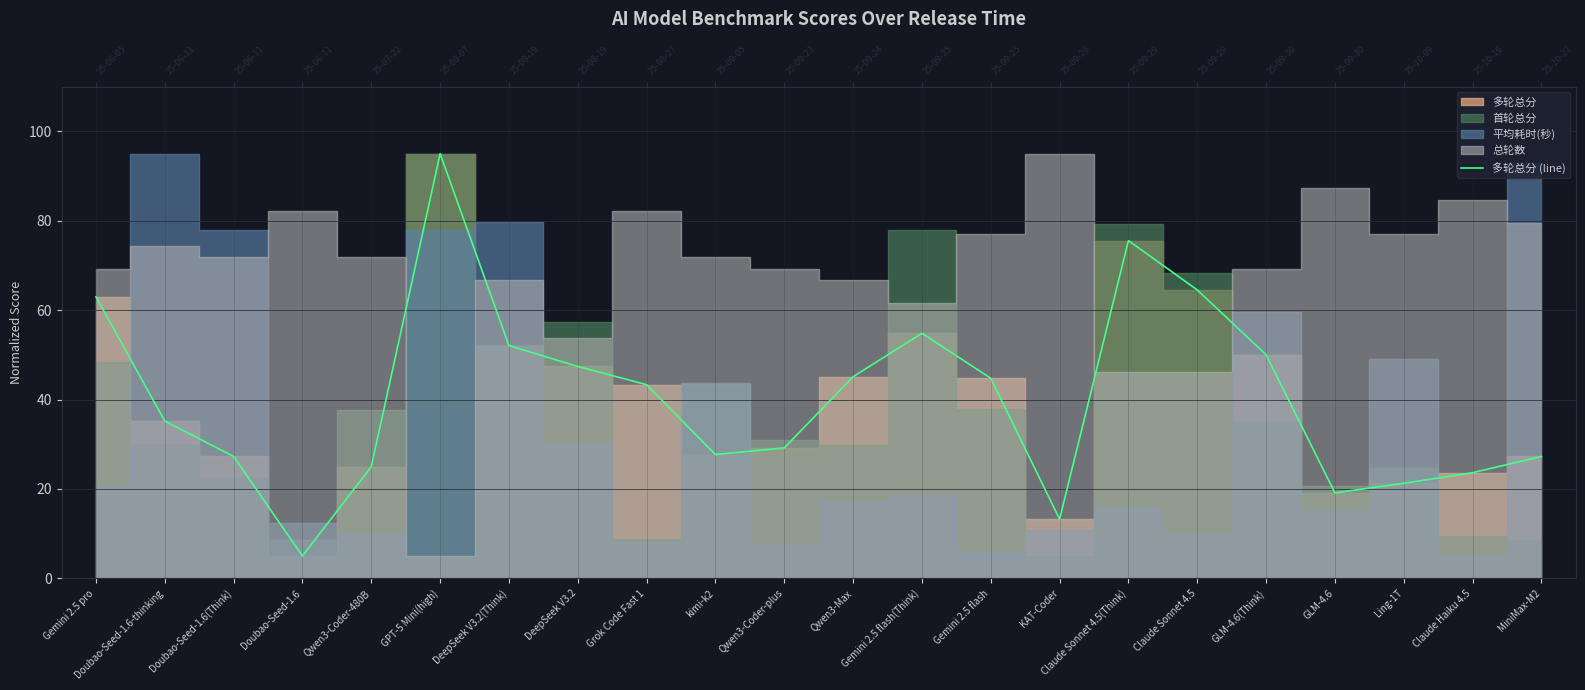

Reading left to right, what are all the values shown in this chart?

63.0	35.2	27.3	5.0	25.0	95.0	52.1	47.4	43.3	27.7	29.2	45.1	54.8	44.8	13.2	75.5	64.5	50.0	19.1	21.3	23.6	27.3